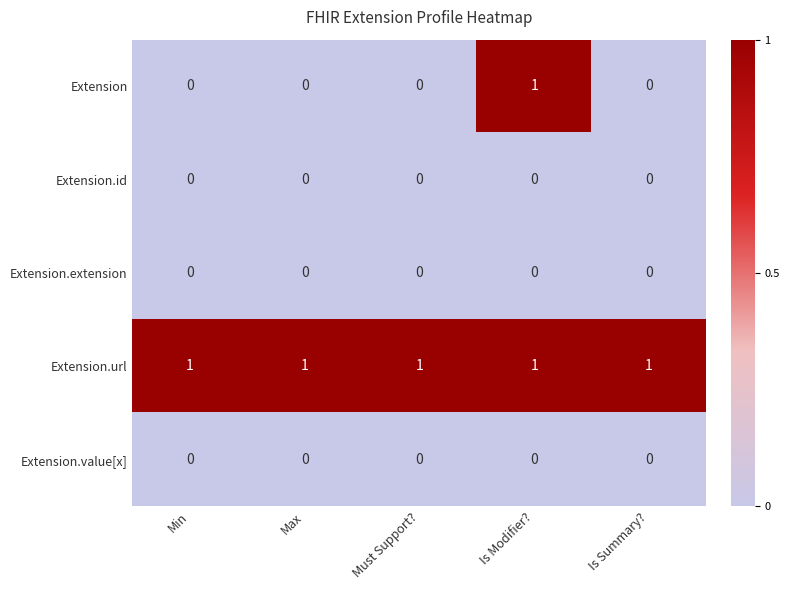

The value of Extension.value[x] at Is Summary? is 0. True or false?

True